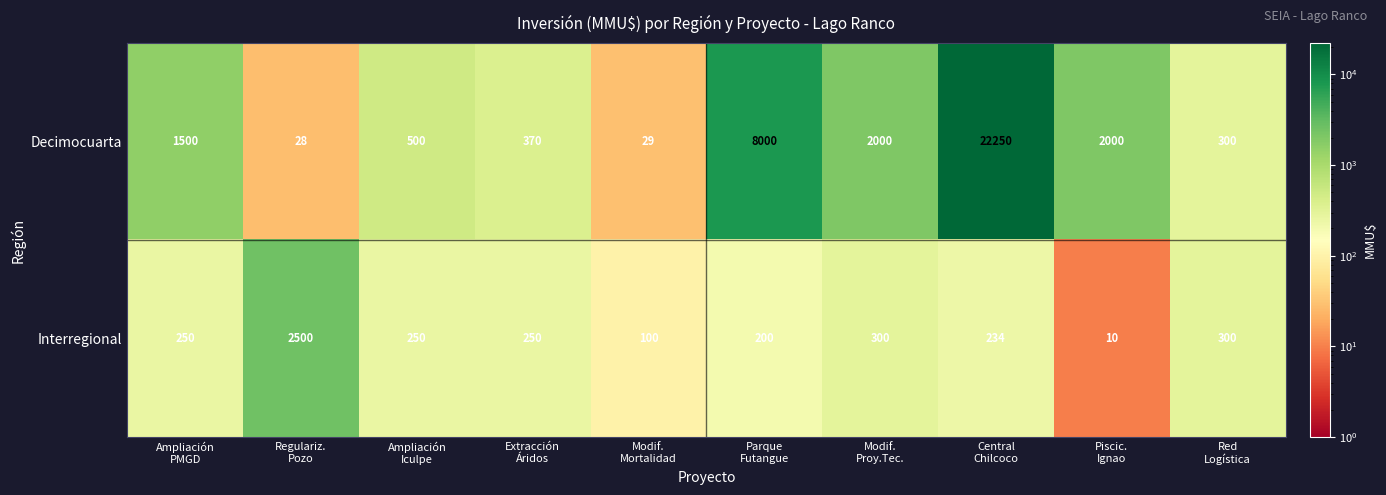

List the series in order of their peak value, highest first.

Decimocuarta, Interregional